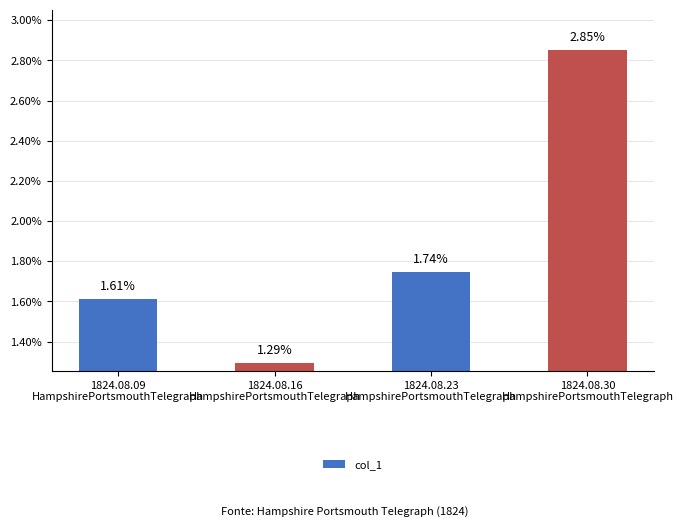

Count the values in the range 0 to 1.

4